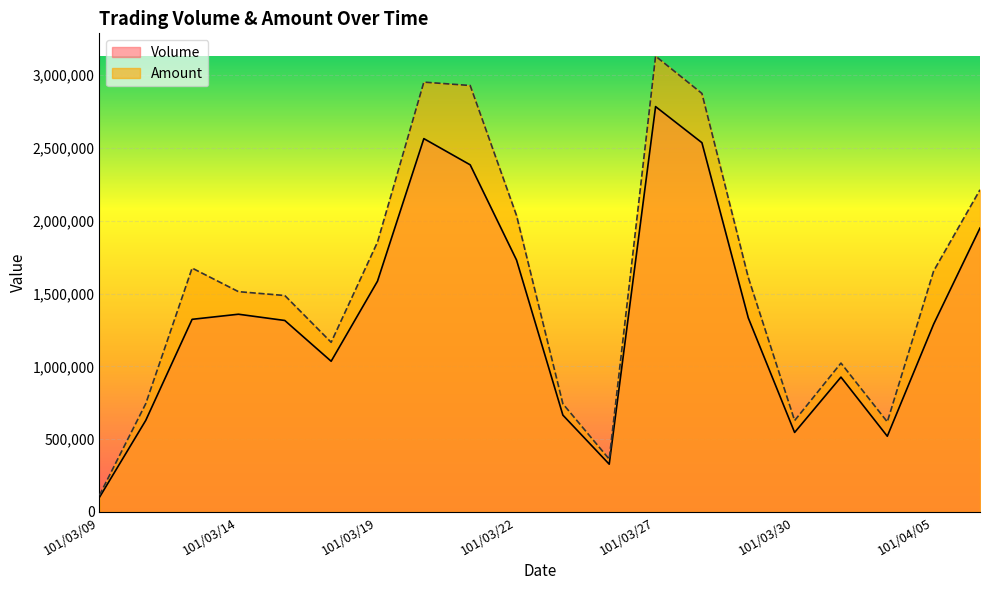

At which label is Volume closest to 1442000?

101/03/14